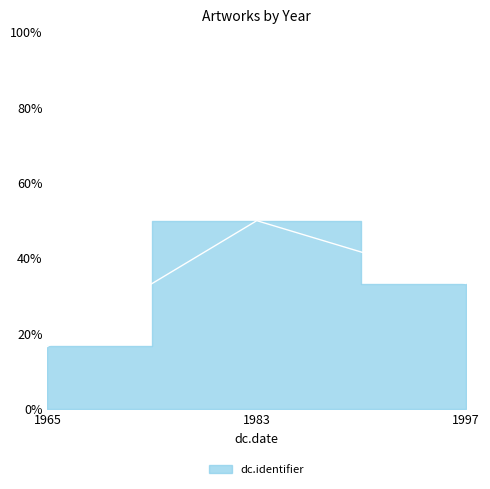

What is the maximum value shown in the chart?

50.0